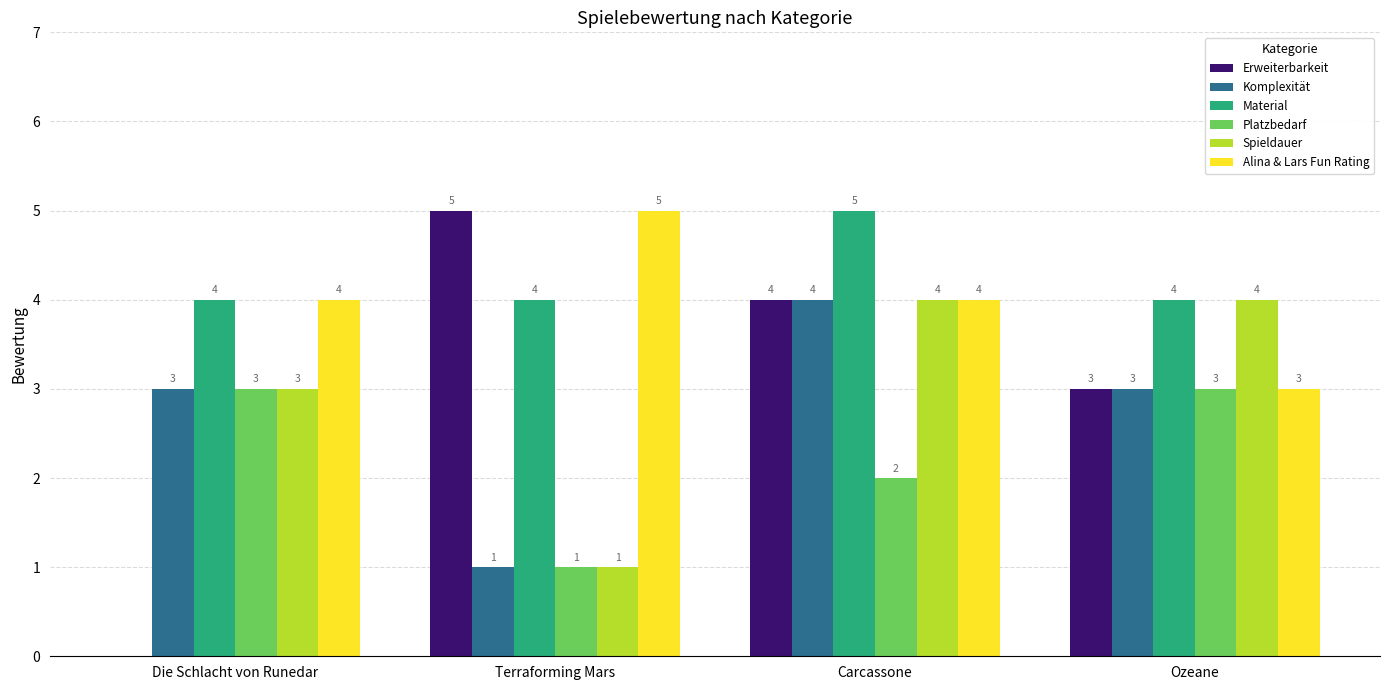

How many data points does each series have?

4